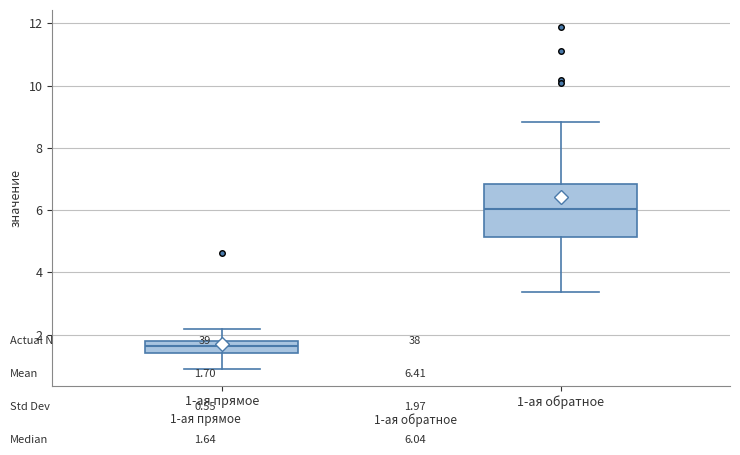

Comparing the boxes themselves (not the whiskers), which one is the tallest?

1-ая обратное